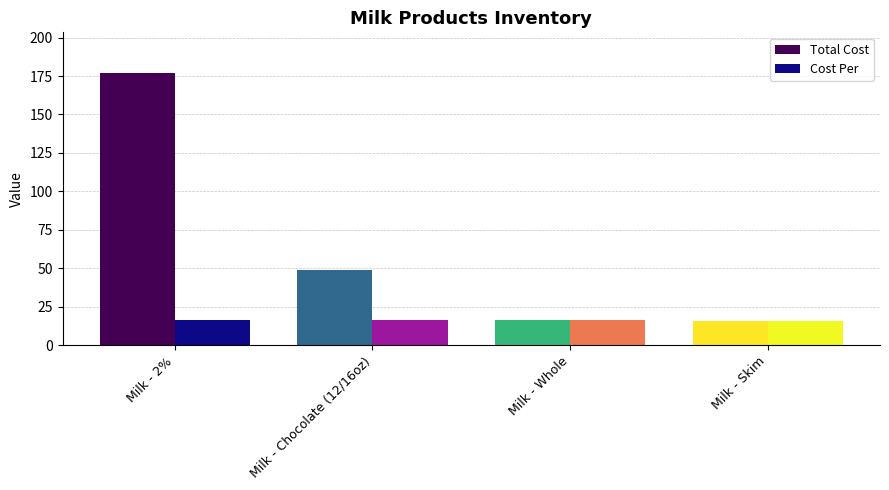

What is the difference between the Total Cost values at Milk - 2% and Milk - Whole?

160.8